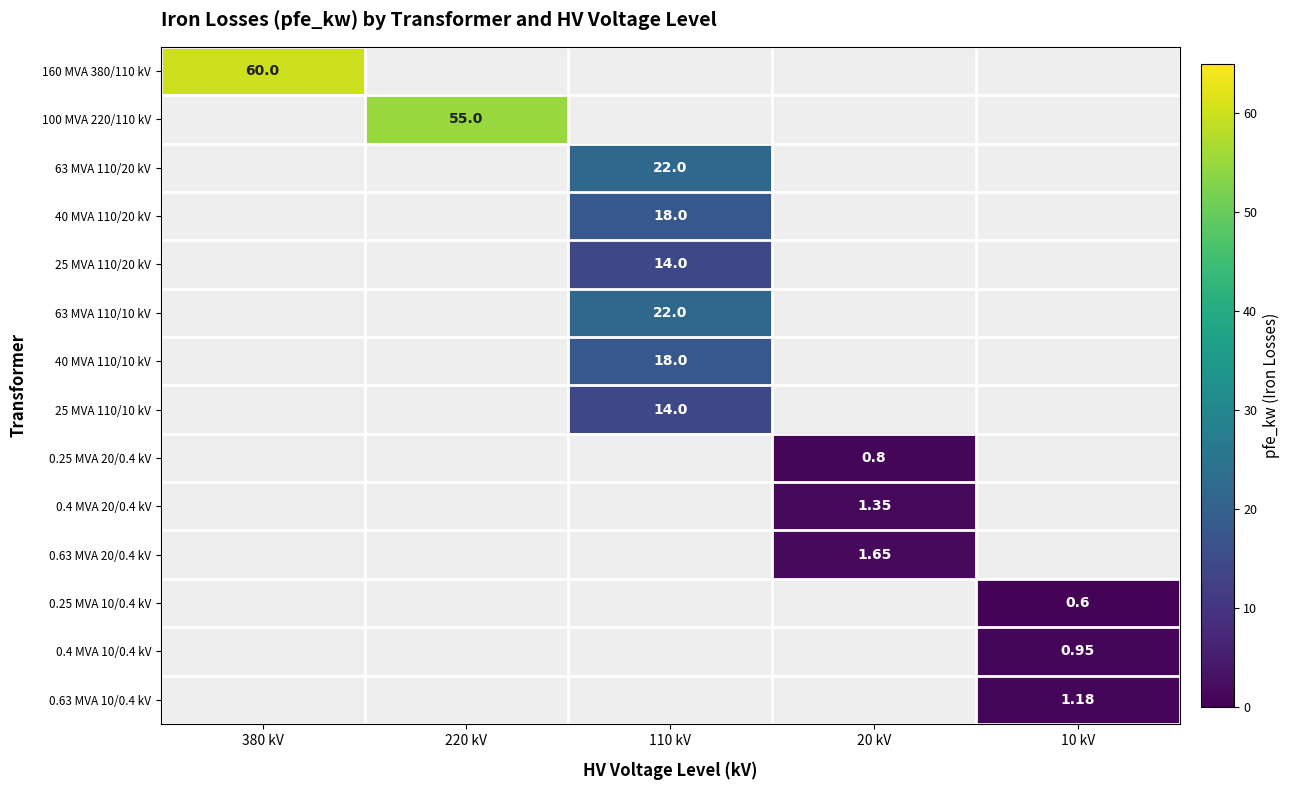

Is the value of 0.4 MVA 10/0.4 kV at 10 kV greater than the value of 0.63 MVA 10/0.4 kV at 10 kV?

No